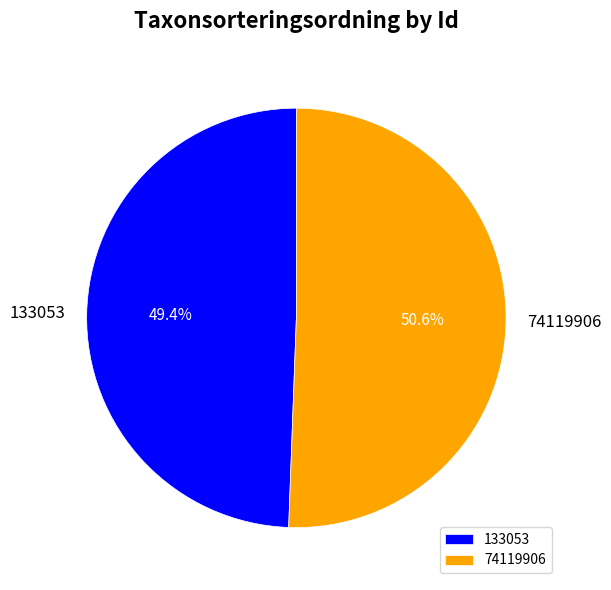

To the nearest percent, what is the difference between the 74119906 and 133053 slice percentages?

1%